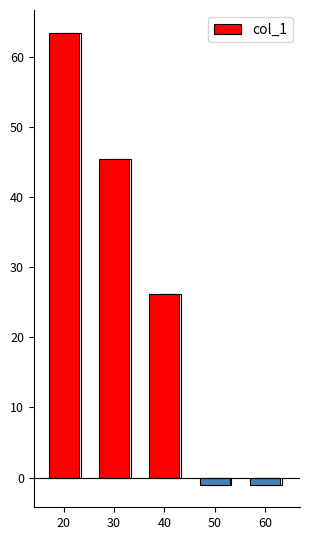

Is it true that the value at 30 is 20.1?

False